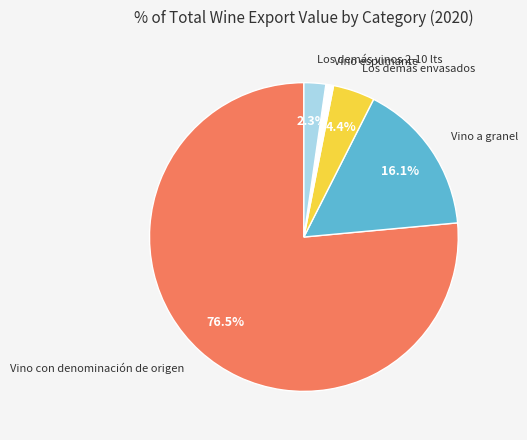

Is there a majority slice in this chart?

Yes